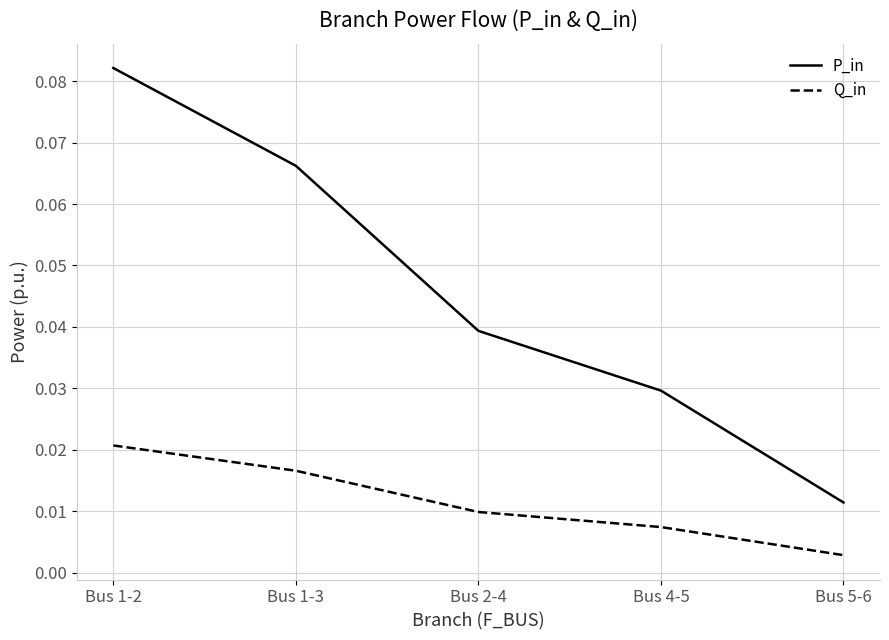

Which series has the largest total across all categories?

P_in